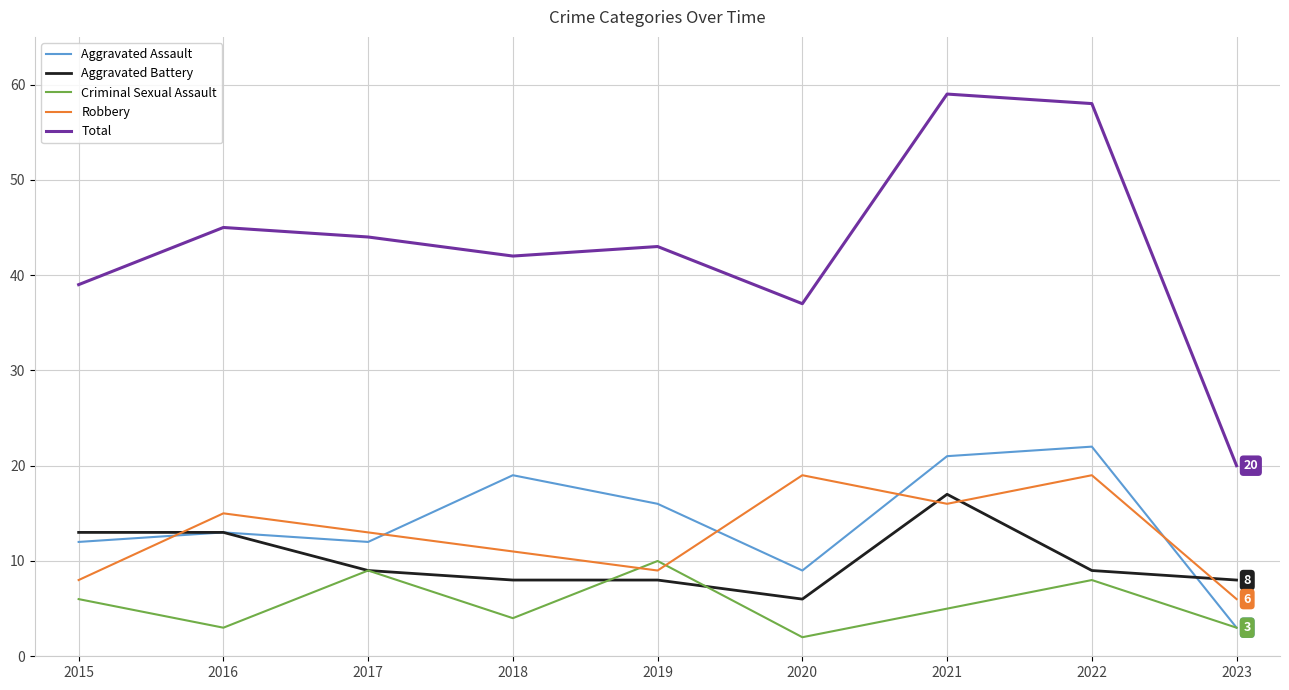

Where is Criminal Sexual Assault nearest to the value 6?

2015